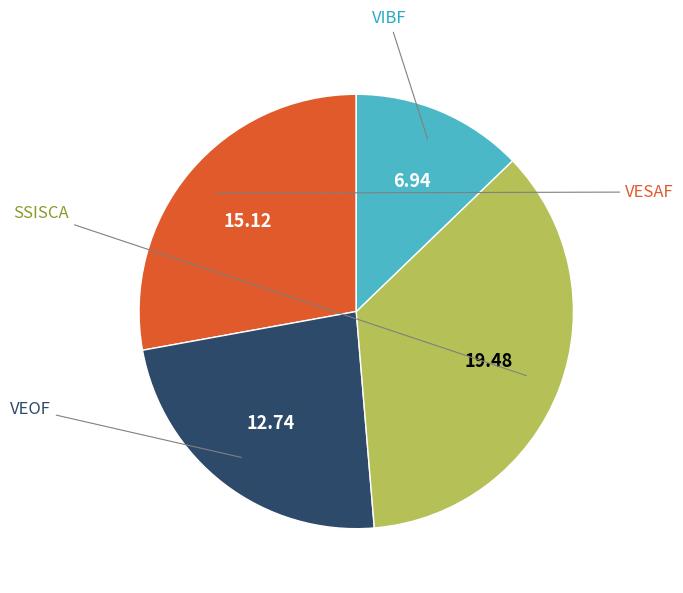

Is there a majority slice in this chart?

No